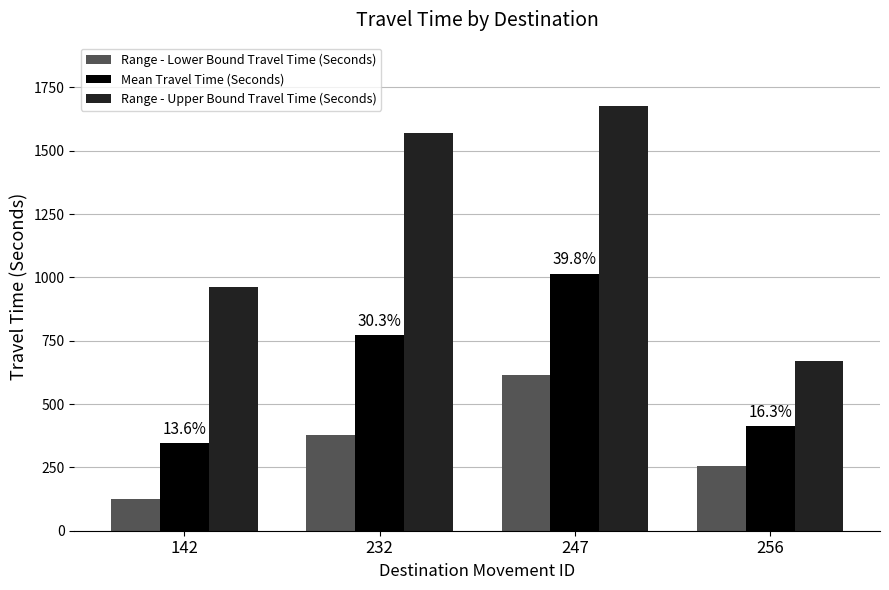

Which label corresponds to the largest value in the chart?

247